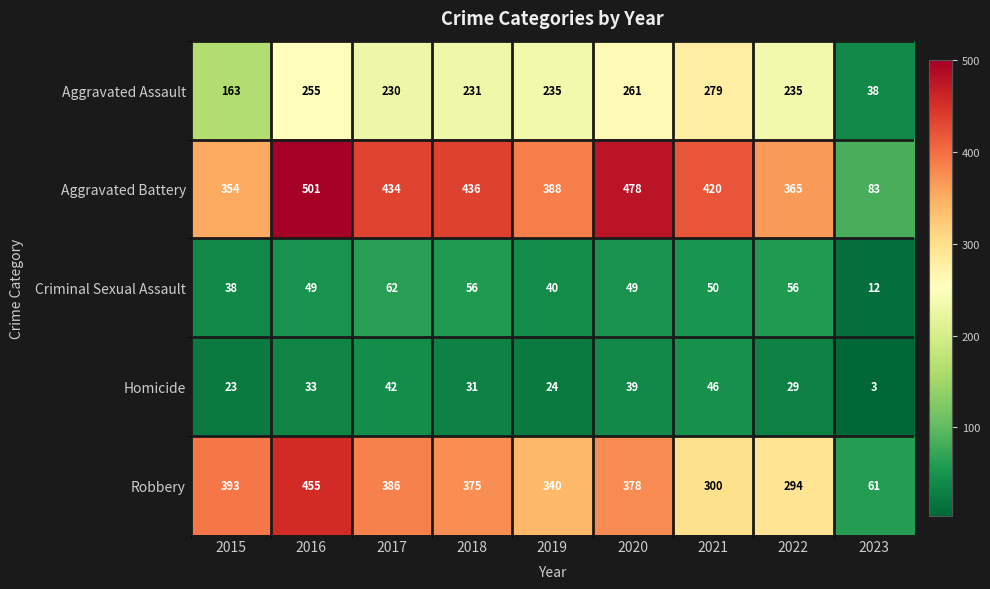

What is the difference between the maximum and minimum values in the Aggravated Assault series?

241